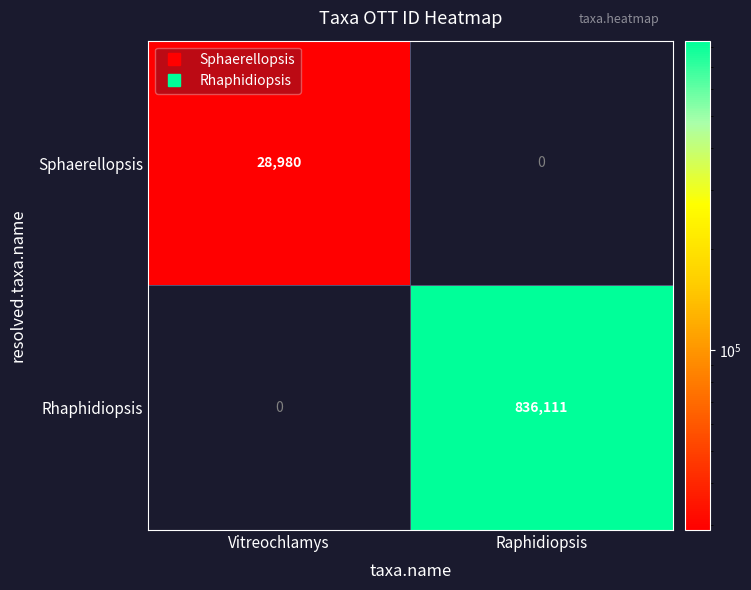

What is the total value across all series at Vitreochlamys?

28980